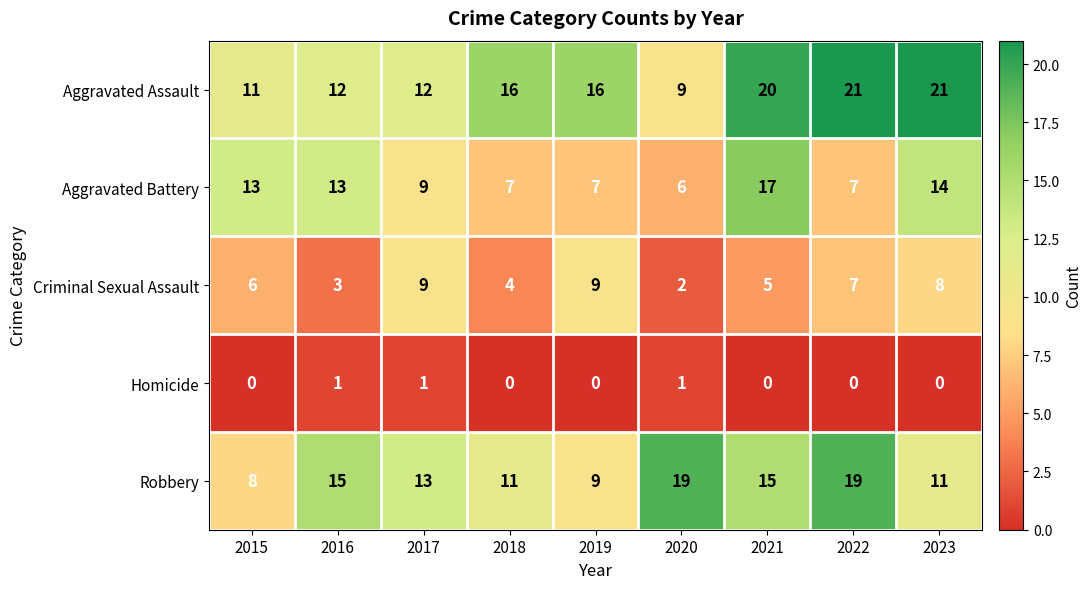

What is the minimum value for Aggravated Battery?

6